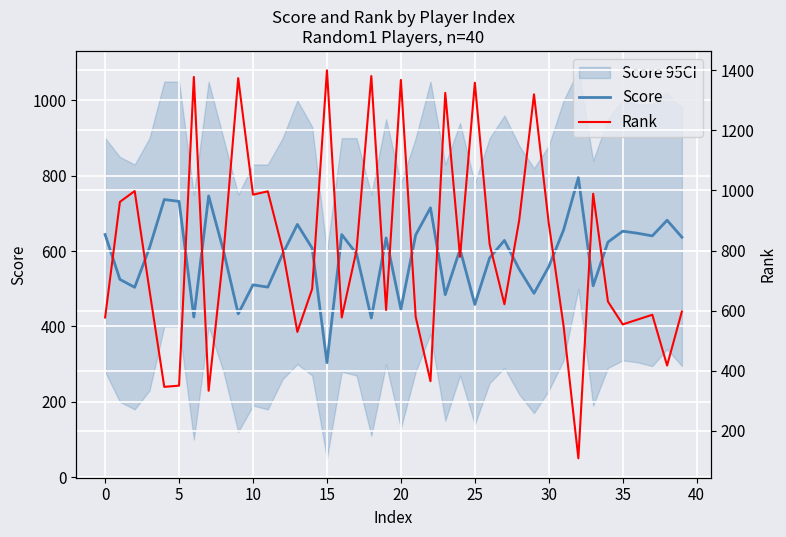

Is it true that Score equals 315.8 at 25?

False